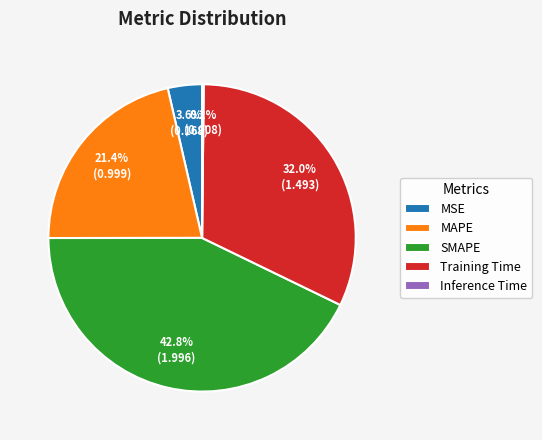

Is Training Time the majority of the pie?

No